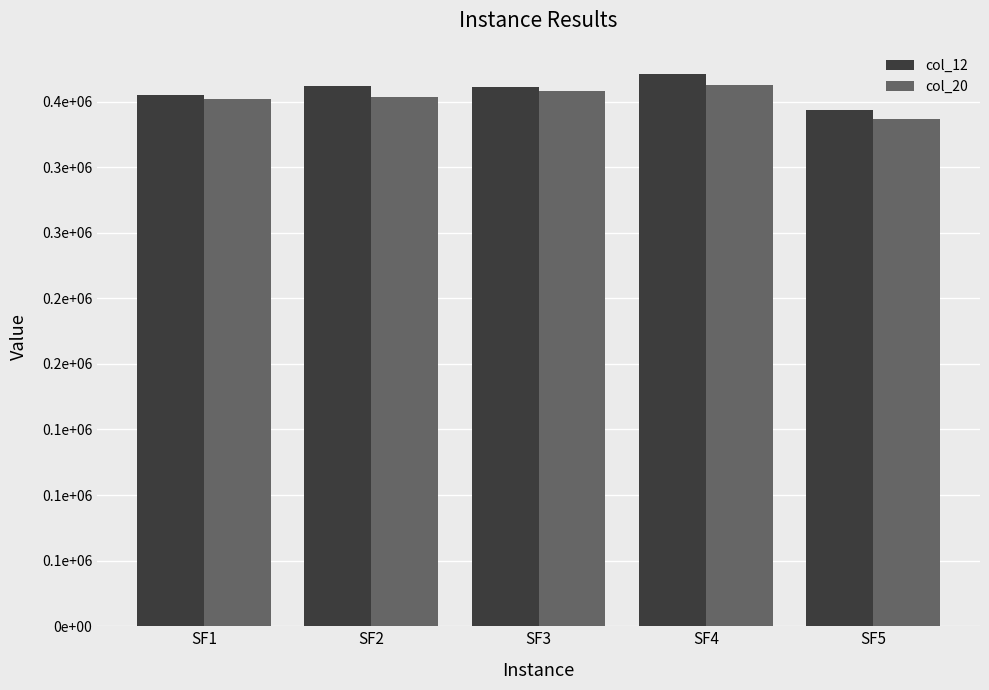

Which series has the largest total across all categories?

col_12